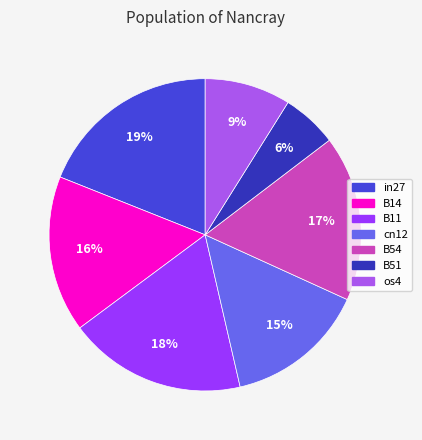

The B11 slice represents 10% of the pie. True or false?

False